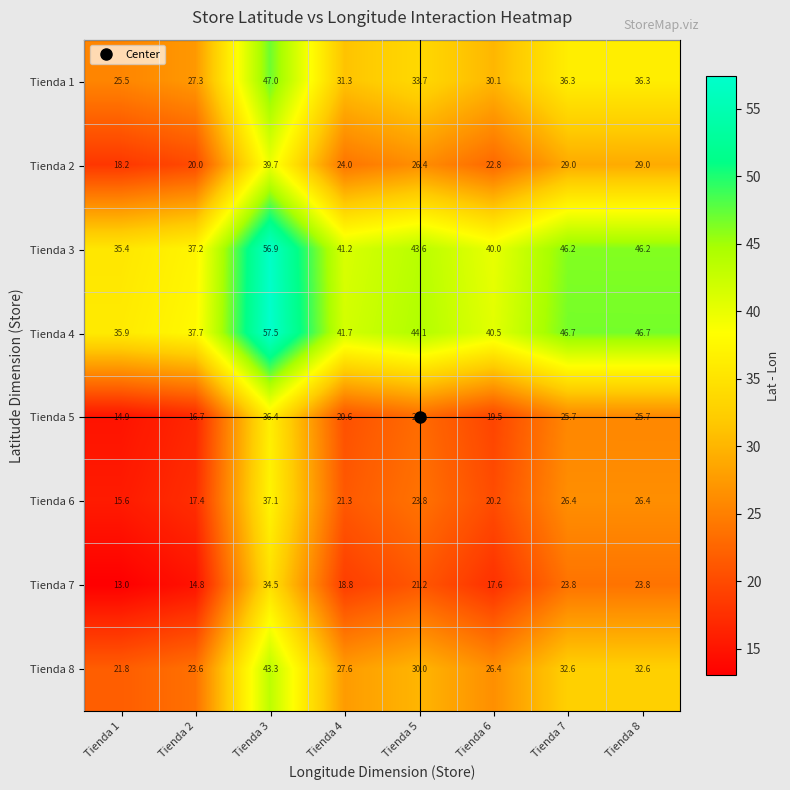

What is the approximate value of Tienda 1 at Tienda 3?

47.0